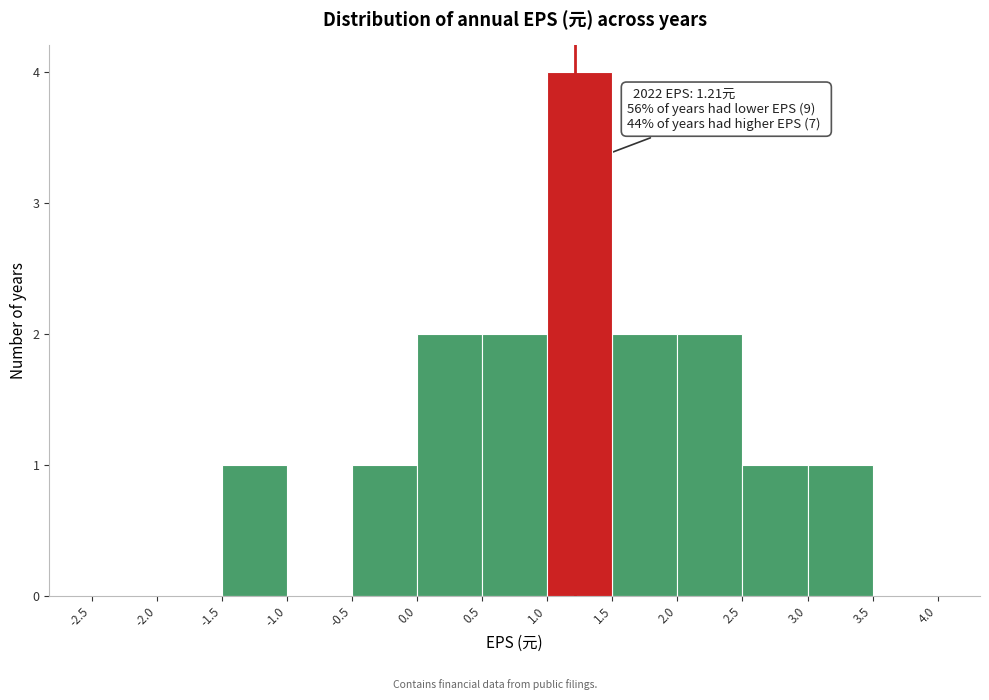

Over which range of the x-axis is the bar tallest?

1.0 to 1.5